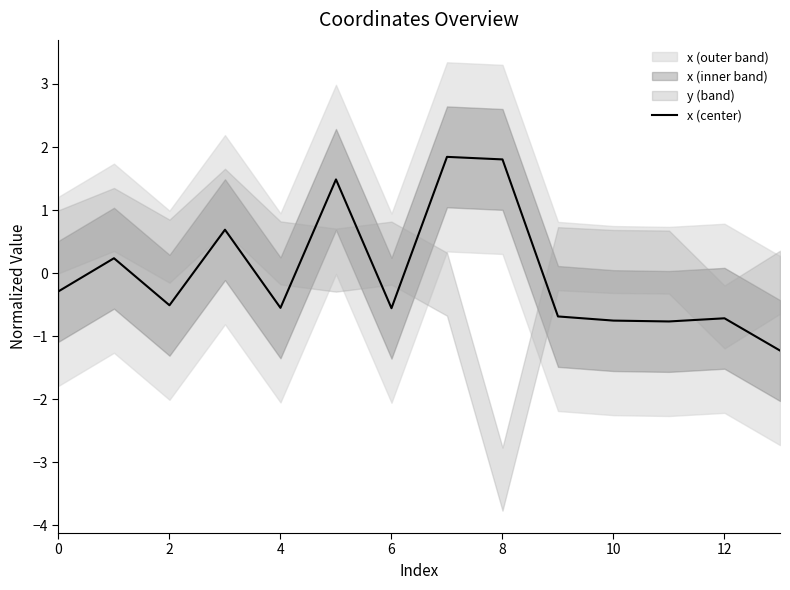

True or false: the data has more than 1 interior local peaks.

True